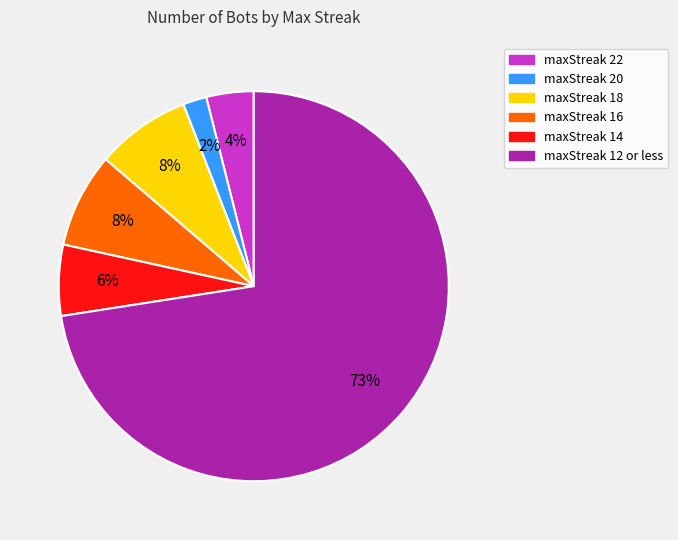

How many slices are in this pie chart?

6